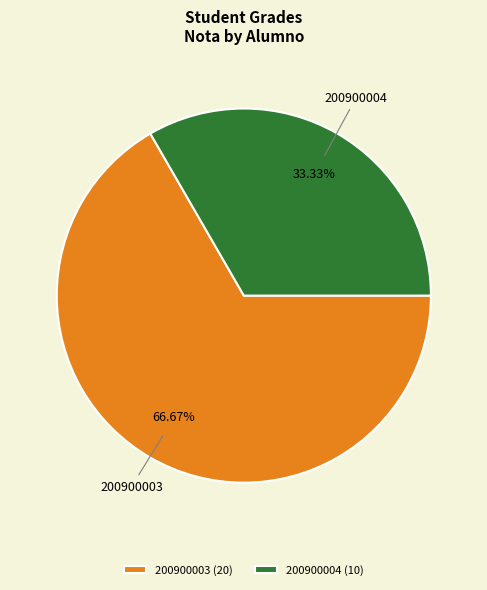

Count the number of slices in the pie.

2